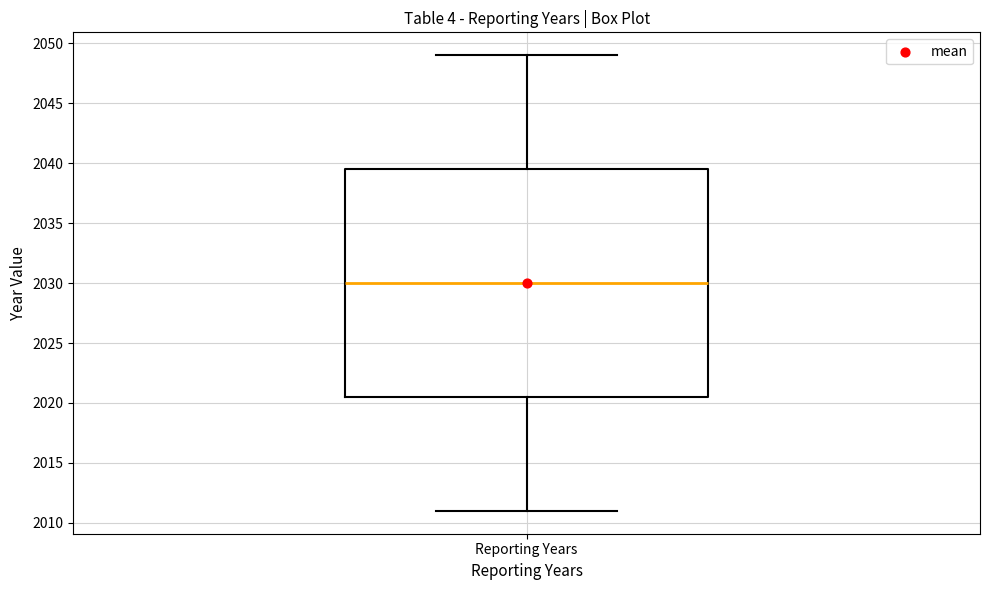

Transcribe this box plot: give where the median line is, the range the box spans, and where the two whiskers end, as read against the y-axis. The values are not printed on the chart, so give them approximately, as read against the axis.

median 2030.0, box 2020.5 to 2039.5, whiskers 2011.0 to 2049.0